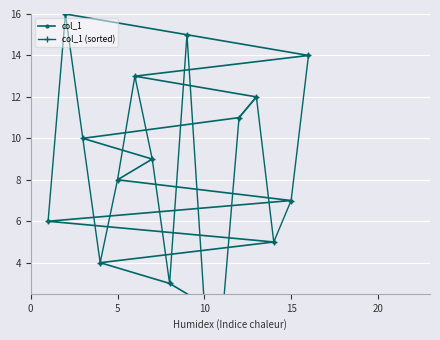

Is the value of col_1 (sorted) at 5 greater than the value of col_1 at 11?

Yes